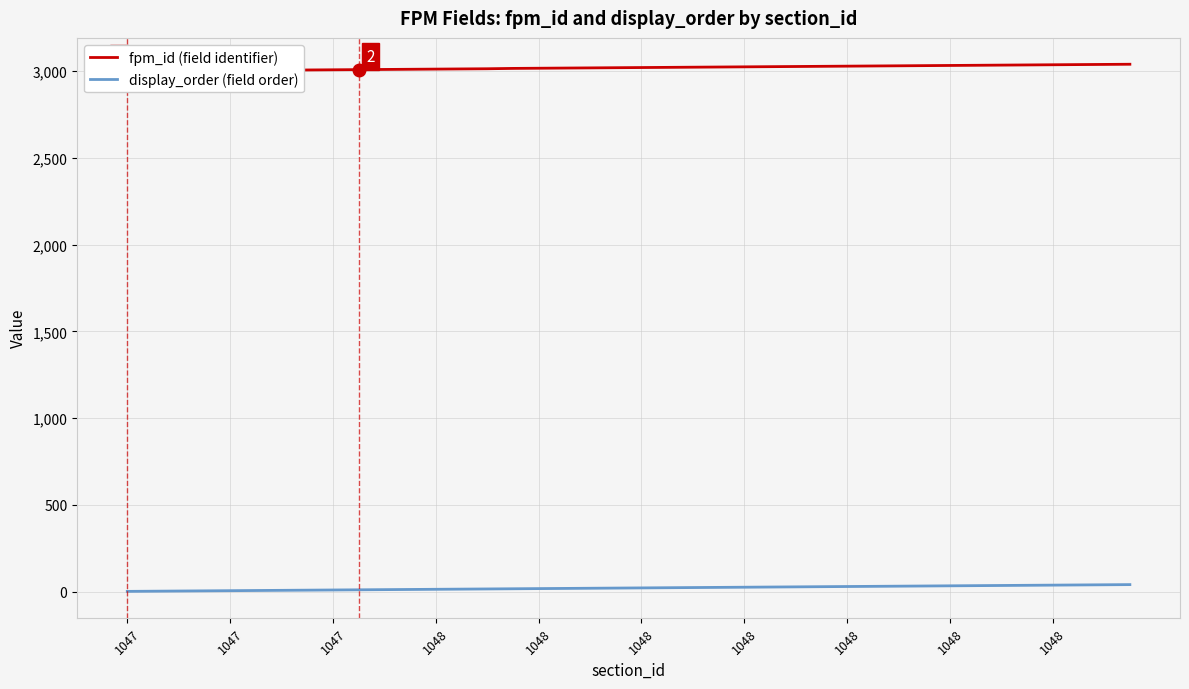

List the series in order of their peak value, highest first.

fpm_id (field identifier), display_order (field order)